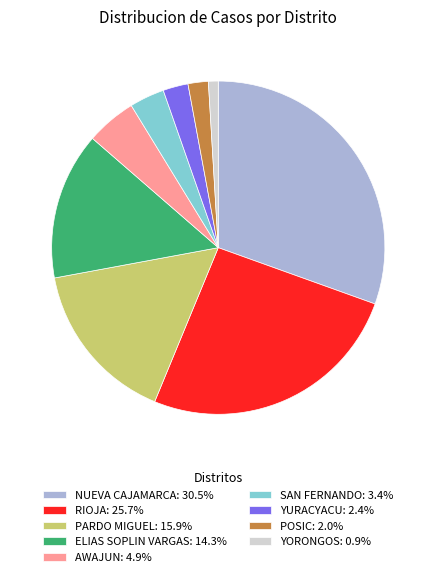

Combined, do RIOJA: 25.7% and PARDO MIGUEL: 15.9% account for over 50%?

No